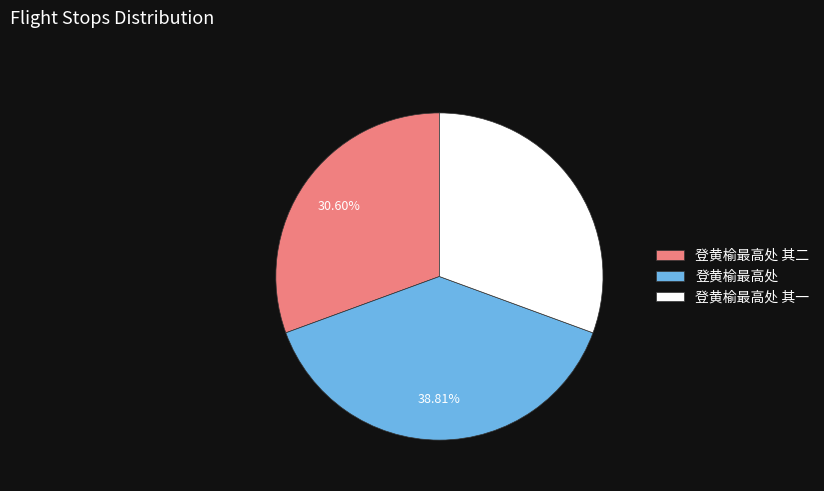

To the nearest percent, what percentage of the pie is 登黄榆最高处 其二?

31%